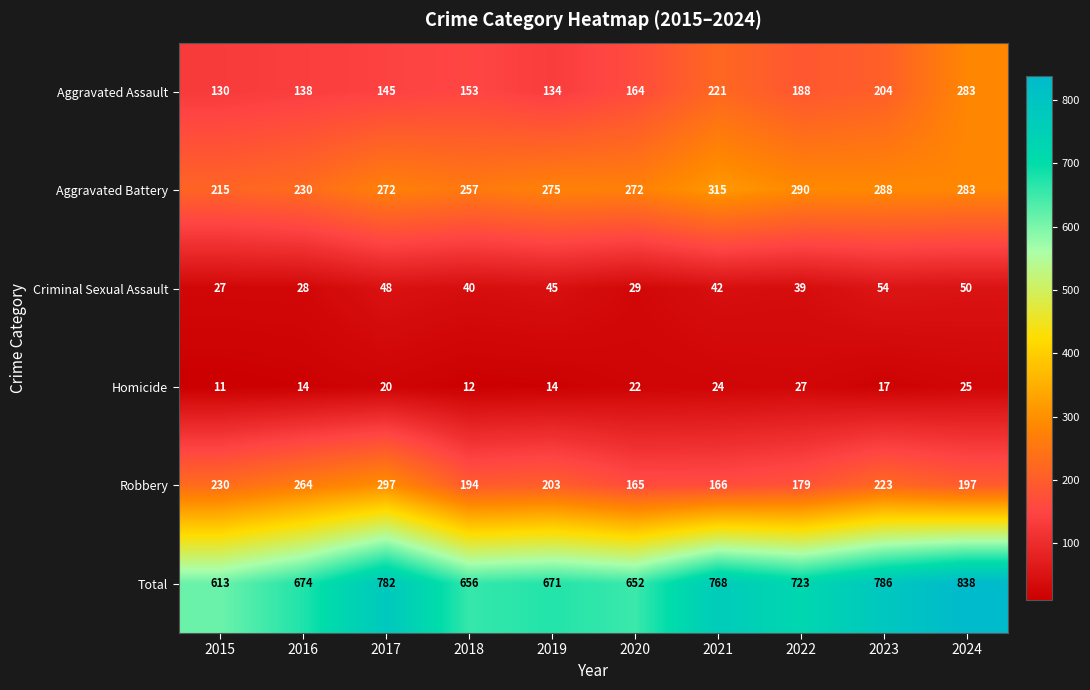

Where does the Total series first go above 723?

2017